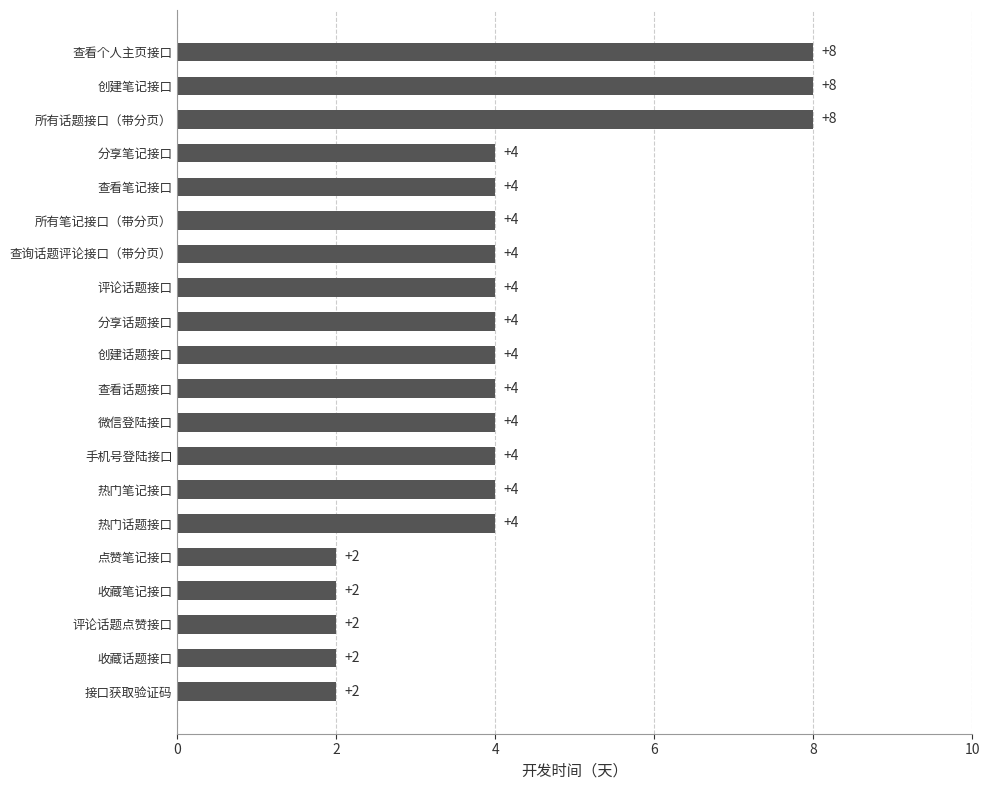

What is the smallest value displayed?

2